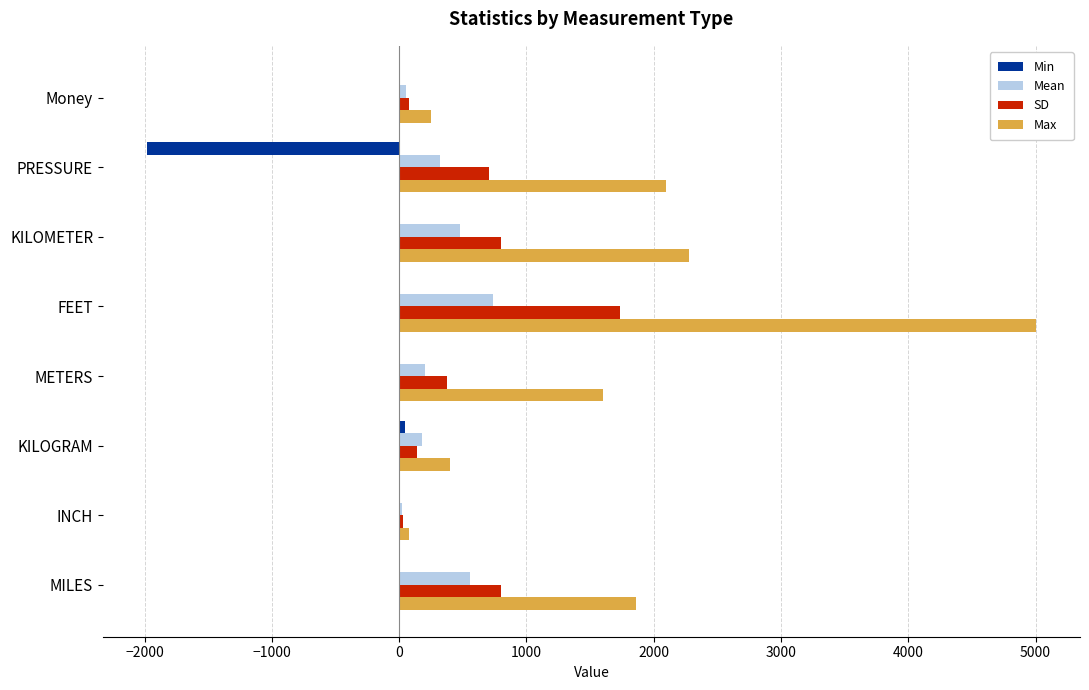

What is the total value across all series at FEET?

7469.3